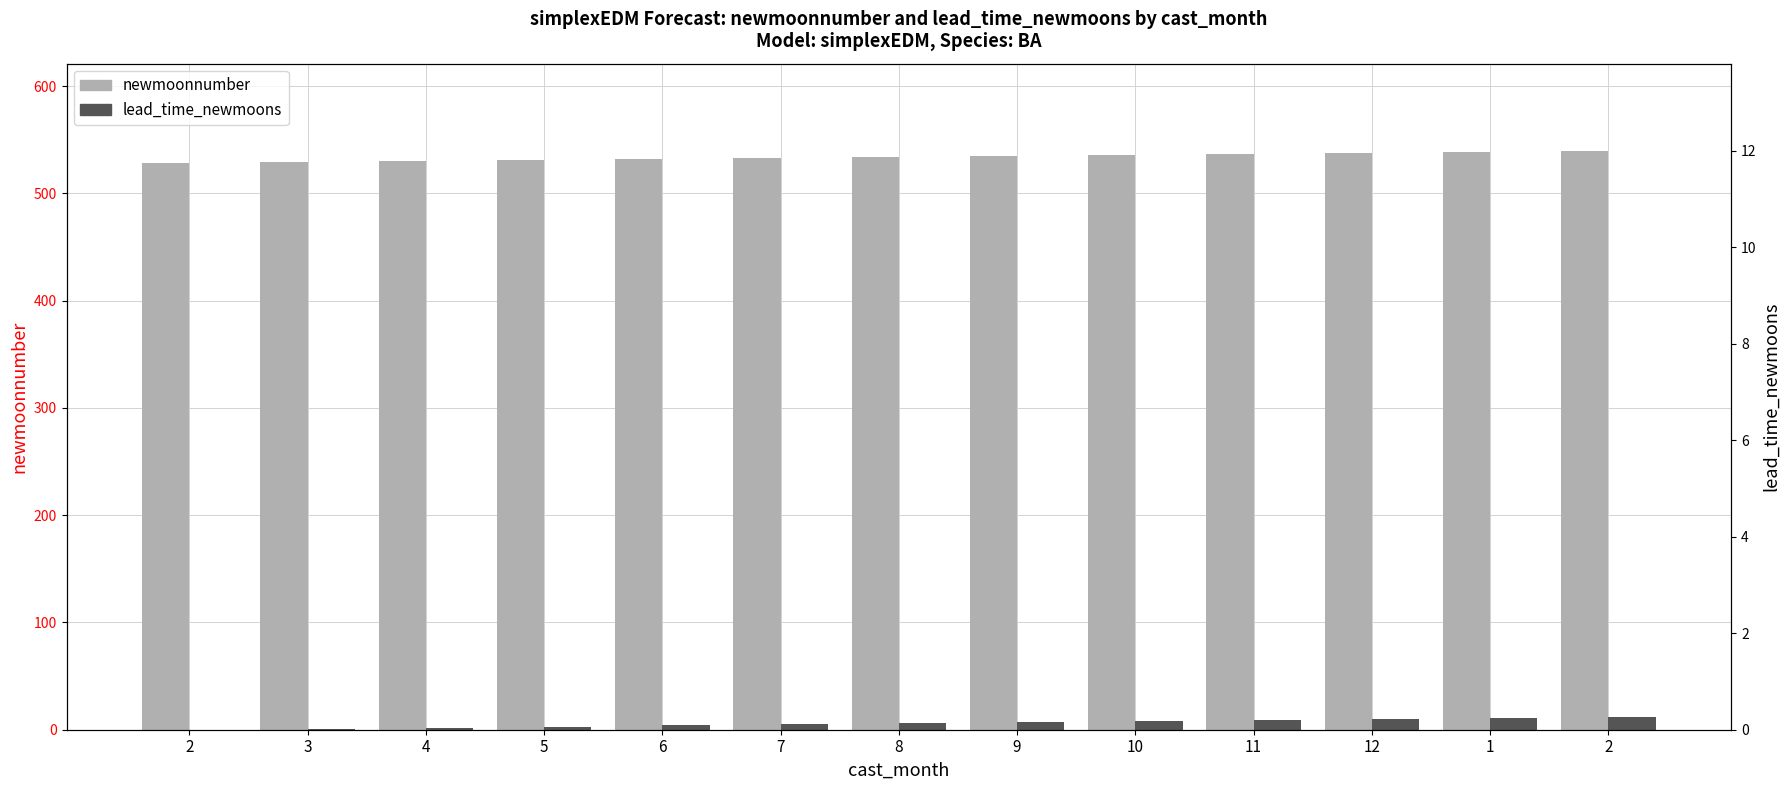

What is the value of the newmoonnumber bar at the 2nd from the left?

529